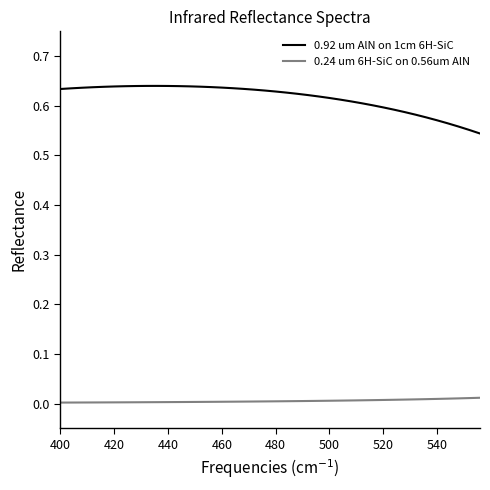

Does the chart have visible grid lines?

No